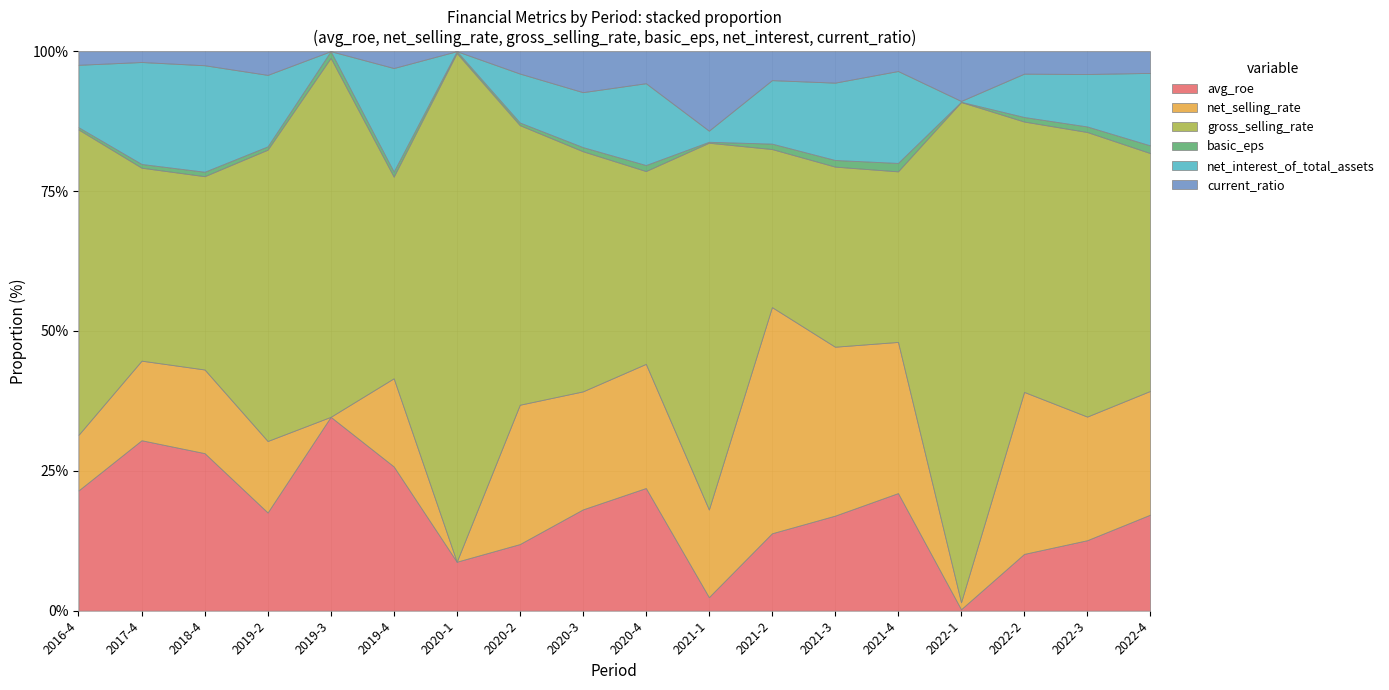

Reading left to right, what are all the values shown in this chart?

avg_roe: 11.2	27.8	27.2	11.0	17.7	23.7	1.9	7.5	13.4	17.8	0.8	12.1	13.0	17.7	0.1	6.0	6.8	11.2
net_selling_rate: 5.2	13.0	14.4	8.0	0.0	14.5	0.0	15.7	15.7	18.0	5.4	35.5	23.2	22.8	0.4	17.1	12.0	14.4
gross_selling_rate: 28.4	31.5	33.3	32.6	32.7	33.1	19.2	31.5	31.9	27.9	22.7	24.8	24.7	25.7	27.3	28.5	27.7	27.7
basic_eps: 0.2	0.6	0.8	0.4	0.6	0.8	0.1	0.3	0.6	0.9	0.1	0.8	0.9	1.3	0.0	0.5	0.5	0.9
net_interest_of_total_assets: 5.8	16.6	18.4	8.0	0.0	17.0	0.0	5.5	7.3	11.8	0.7	10.0	10.6	13.8	0.0	4.6	5.1	8.4
current_ratio: 1.3	1.8	2.4	2.6	0.0	2.8	0.0	2.5	5.4	4.6	4.9	4.5	4.3	3.0	2.7	2.4	2.2	2.5